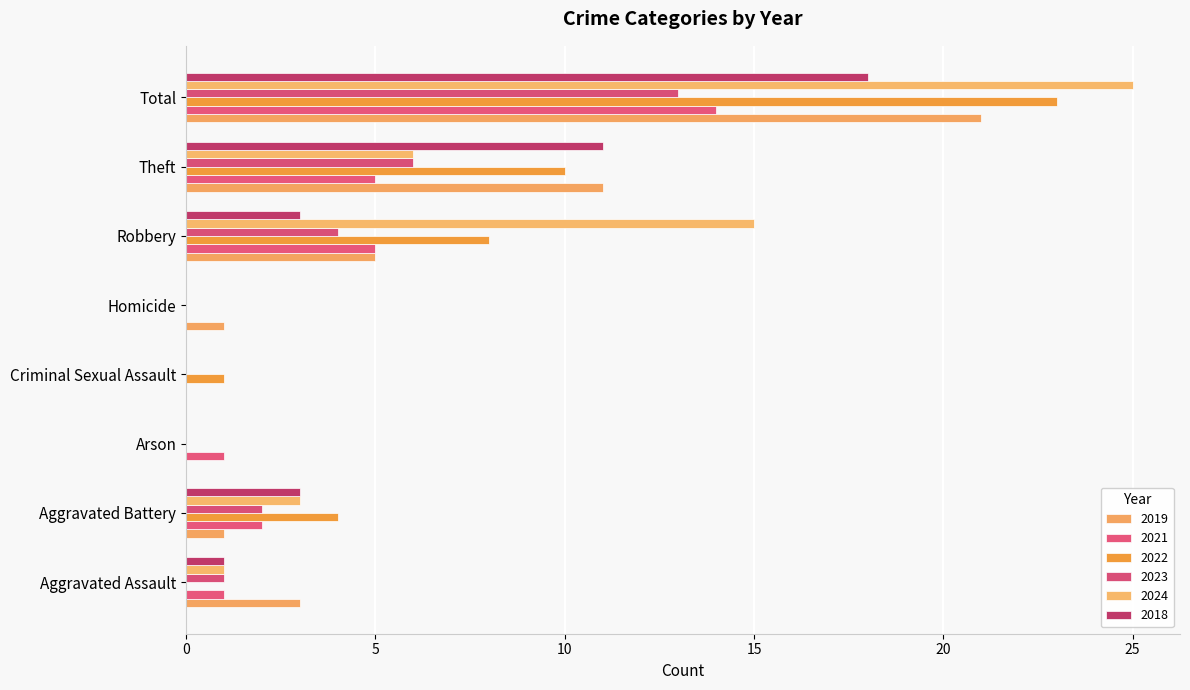

Reading left to right, what are all the values shown in this chart?

2019: Aggravated Assault=3	Aggravated Battery=1	Arson=0	Criminal Sexual Assault=0	Homicide=1	Robbery=5	Theft=11	Total=21
2021: Aggravated Assault=1	Aggravated Battery=2	Arson=1	Criminal Sexual Assault=0	Homicide=0	Robbery=5	Theft=5	Total=14
2022: Aggravated Assault=0	Aggravated Battery=4	Arson=0	Criminal Sexual Assault=1	Homicide=0	Robbery=8	Theft=10	Total=23
2023: Aggravated Assault=1	Aggravated Battery=2	Arson=0	Criminal Sexual Assault=0	Homicide=0	Robbery=4	Theft=6	Total=13
2024: Aggravated Assault=1	Aggravated Battery=3	Arson=0	Criminal Sexual Assault=0	Homicide=0	Robbery=15	Theft=6	Total=25
2018: Aggravated Assault=1	Aggravated Battery=3	Arson=0	Criminal Sexual Assault=0	Homicide=0	Robbery=3	Theft=11	Total=18